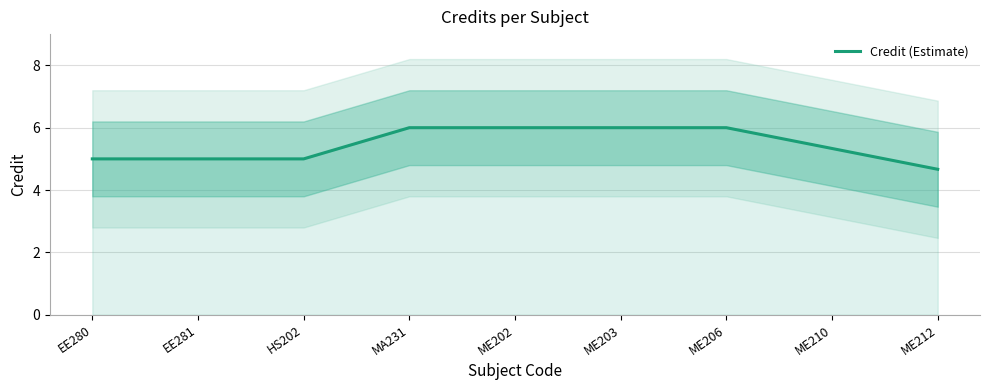

Does the chart display data point markers on the line(s)?

No